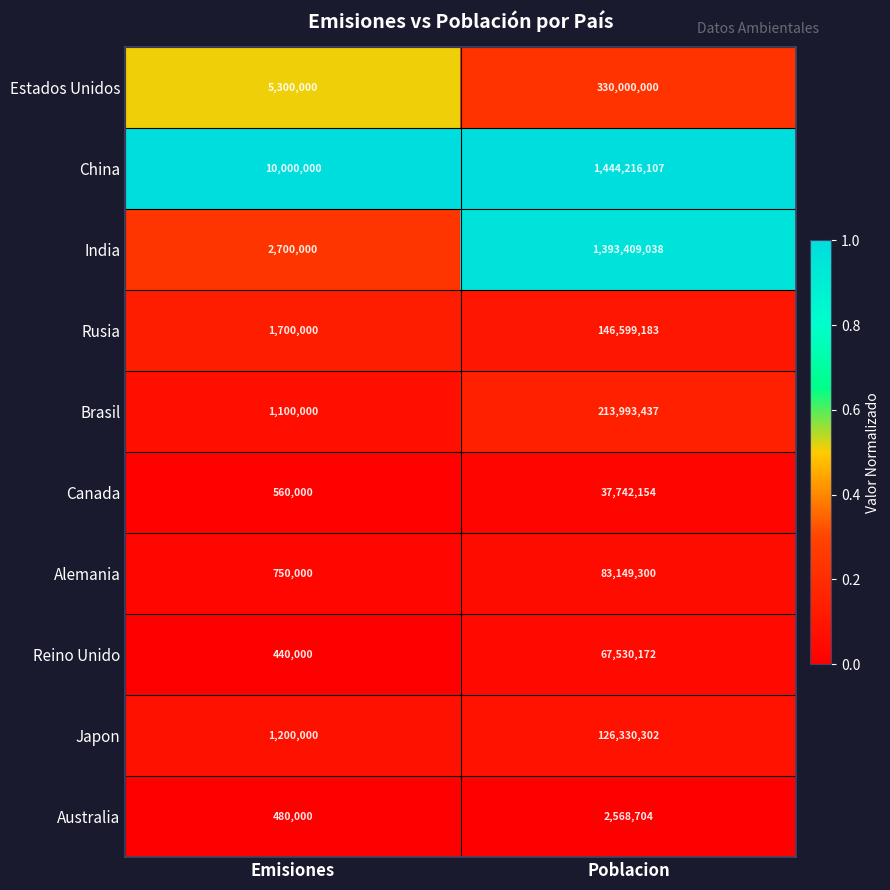

Which label corresponds to the smallest value in the chart?

Emisiones